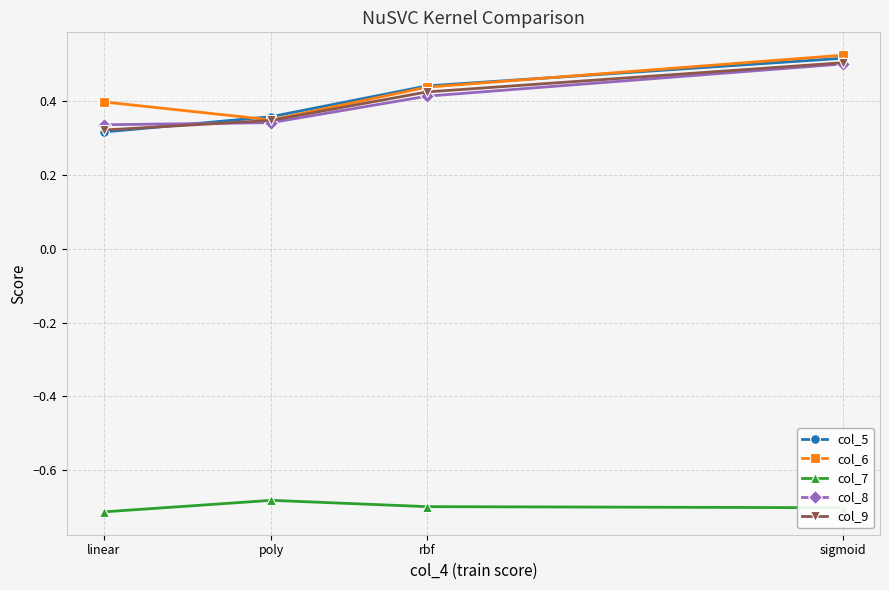

Count the number of data series in this chart.

5